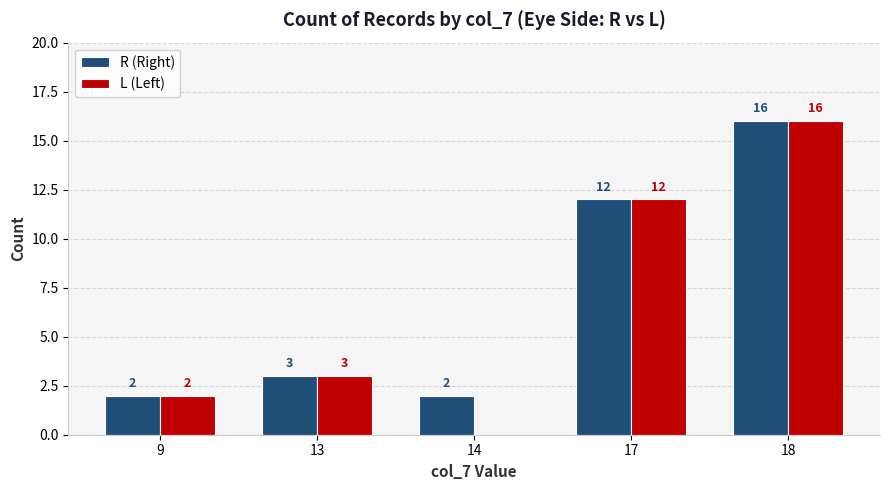

Between 9 and 14, which series saw the biggest shift?

L (Left)